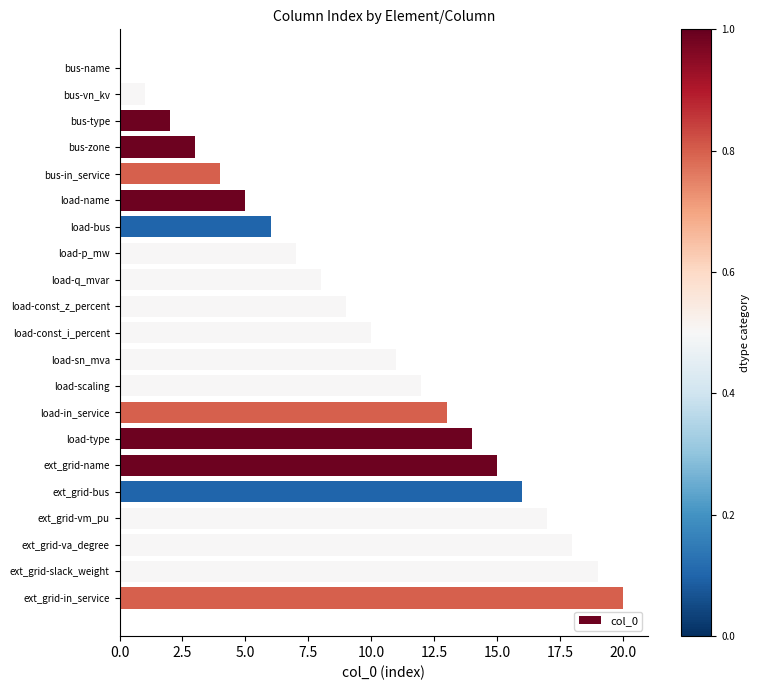

Approximately how many times larger is the value at load-bus compared to ext_grid-in_service?

0.3